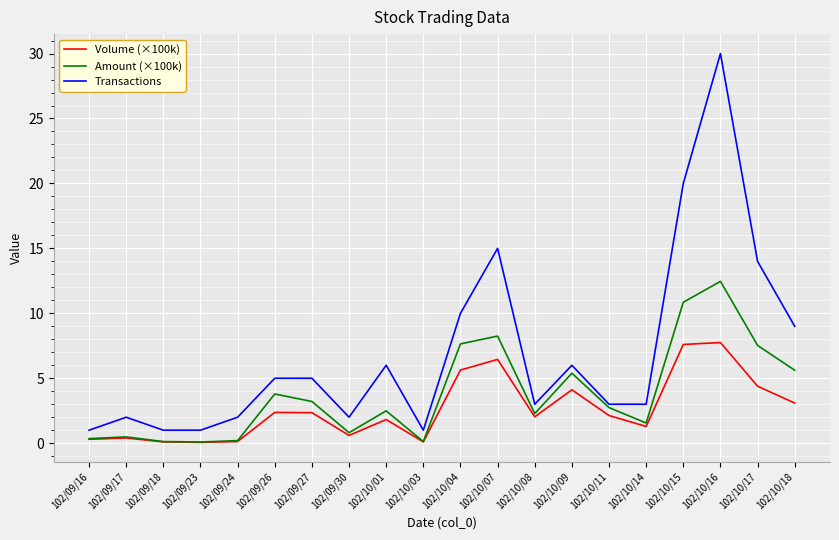

True or false: Transactions and Volume (×100k) cross at least once.

False